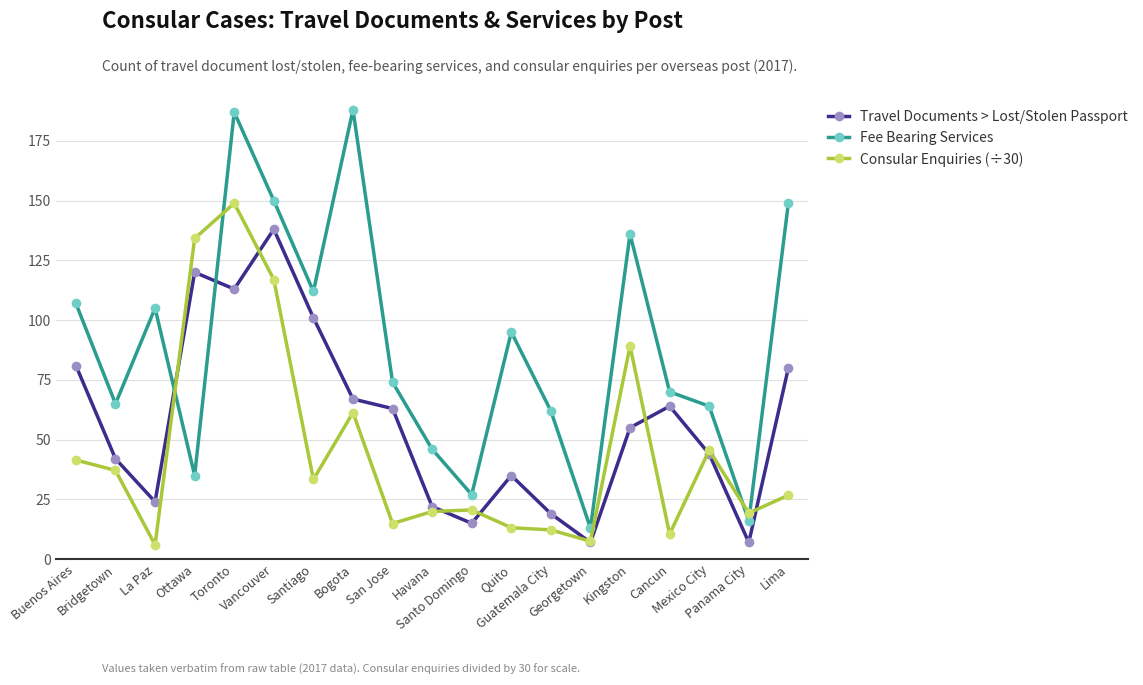

Does the chart display data point markers on the line(s)?

Yes